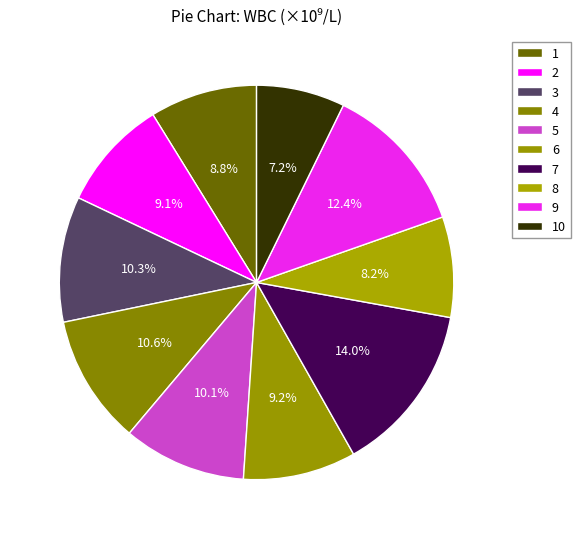

Approximately how many times larger is the value at 5 compared to 9?

0.8